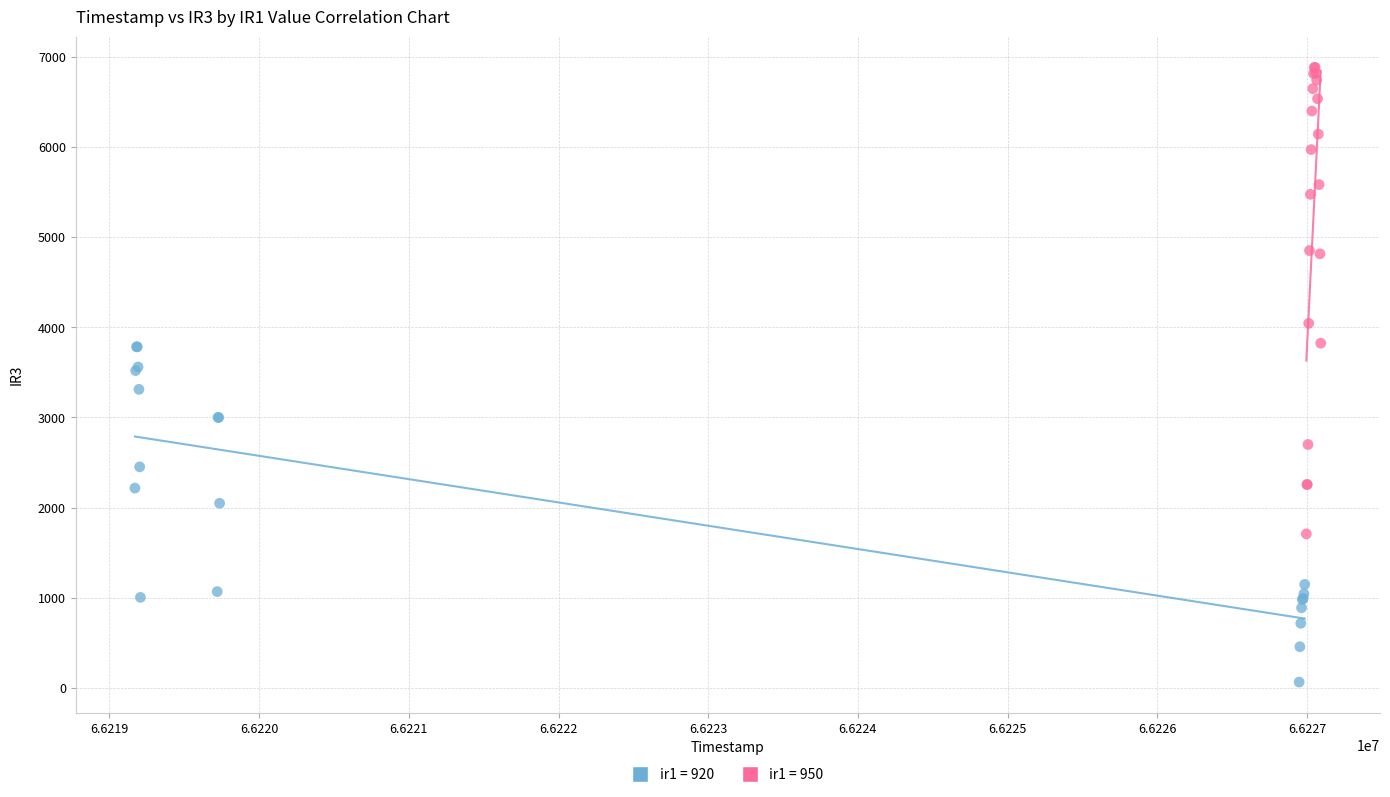

Which series reaches the maximum Y coordinate?

ir1 = 950